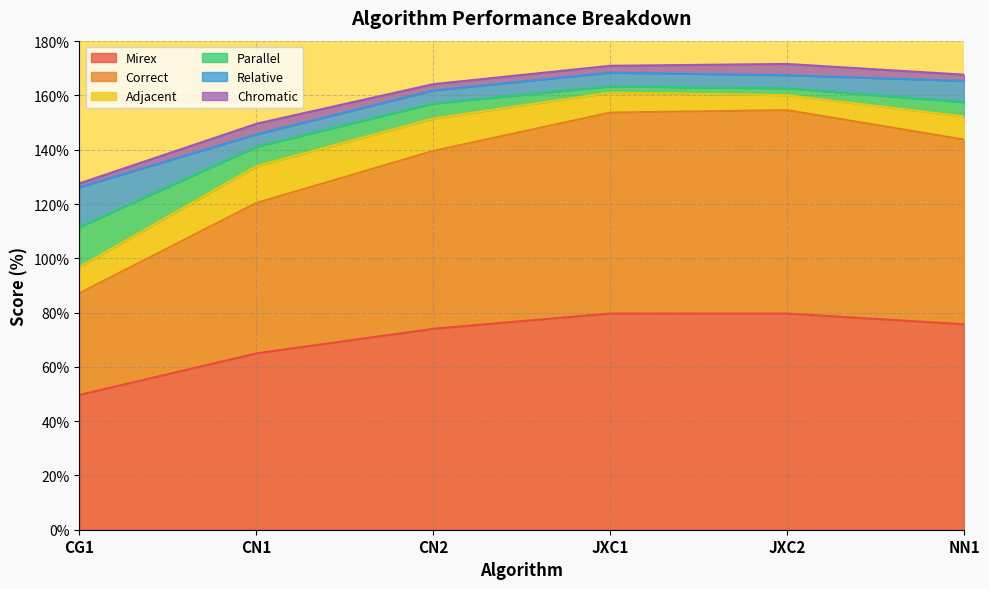

At NN1, list the series in order from largest to smallest.

Mirex, Correct, Adjacent, Relative, Parallel, Chromatic